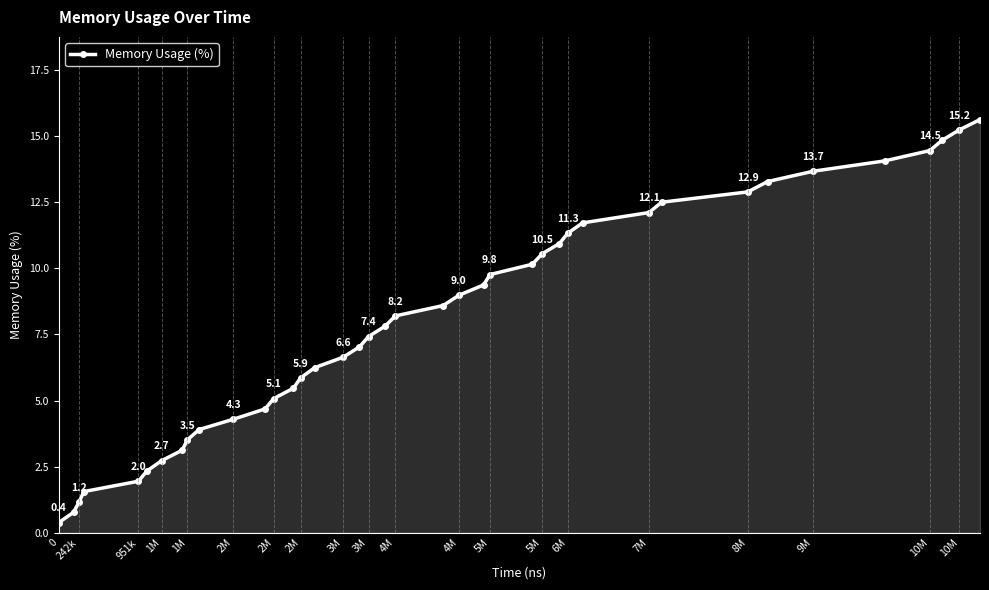

True or false: there are more than 1 points higher than both neighbors.

False